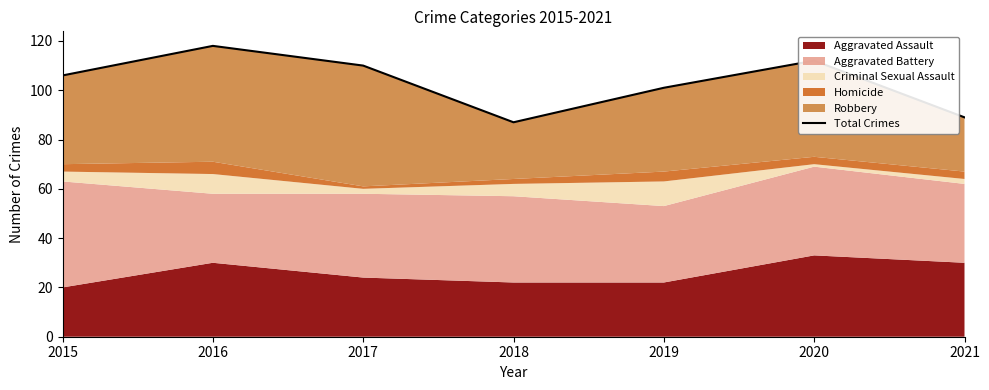

Rank the categories by value from highest to lowest.

2016, 2020, 2017, 2015, 2019, 2021, 2018